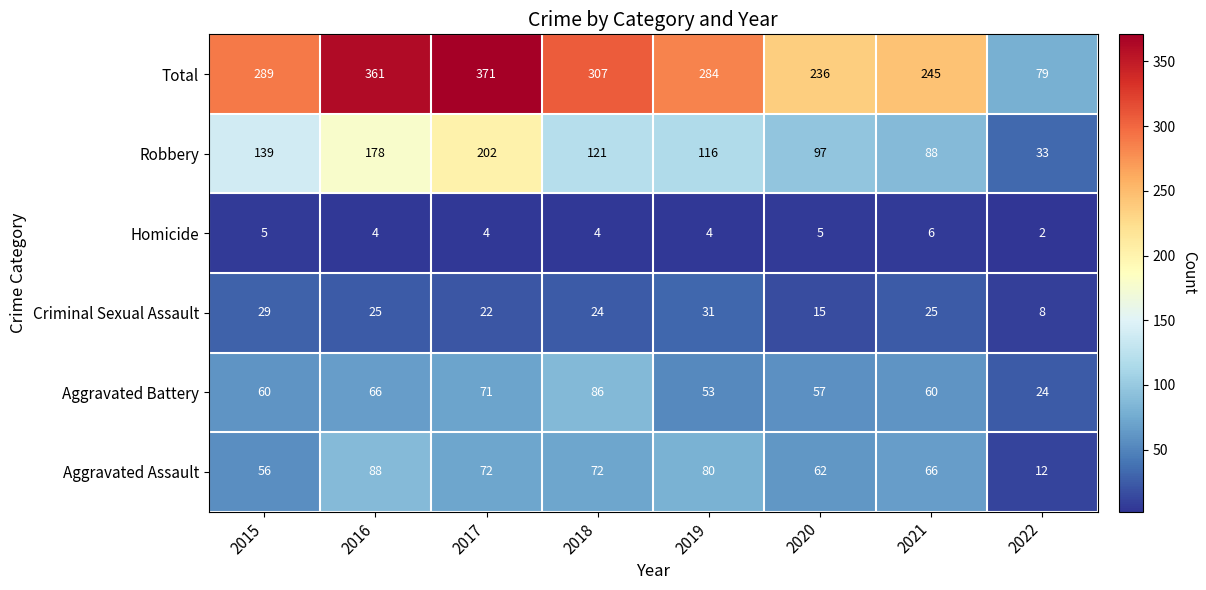

At which label does Criminal Sexual Assault first exceed 25?

2015